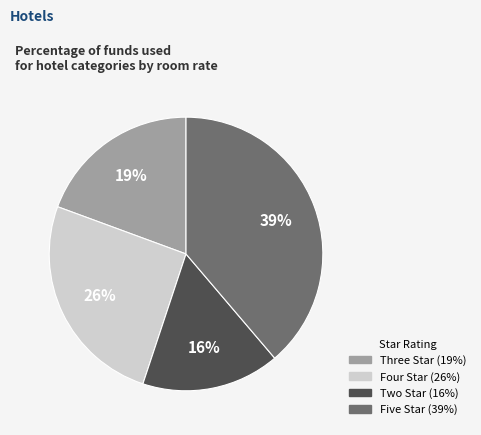

Is there a majority slice in this chart?

No